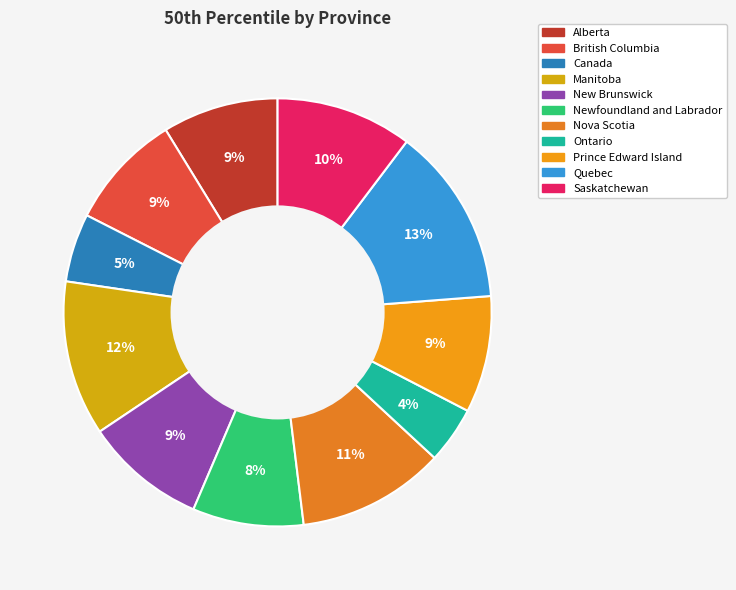

Which slice is the largest?

Quebec